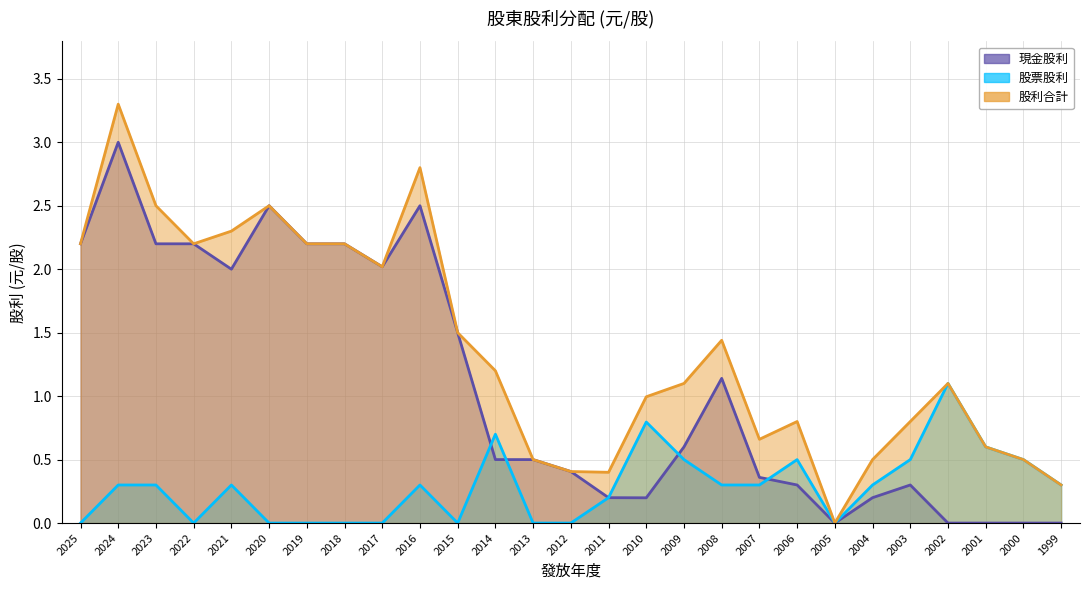

Where is 股票股利 nearest to the value 0?

2025